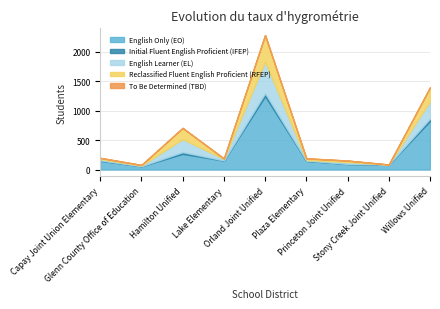

Which category has the lowest value across all series?

Stony Creek Joint Unified